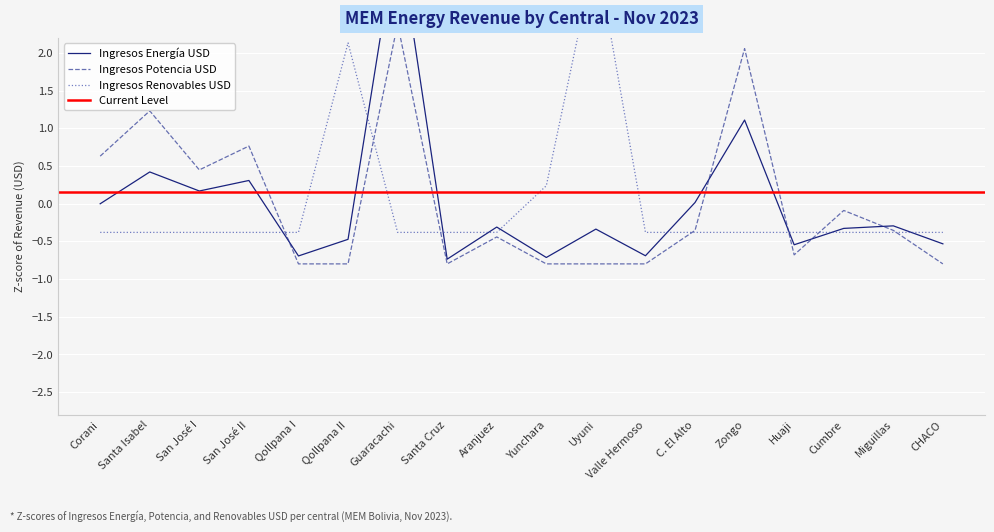

How many values in Ingresos Energía USD are below zero?

12